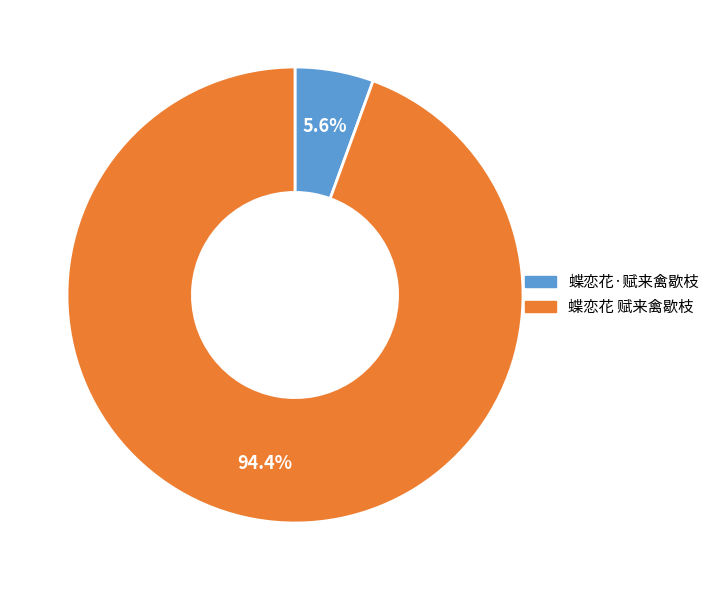

To the nearest percent, what percentage of the pie is 蝶恋花 赋来禽歇枝?

94%